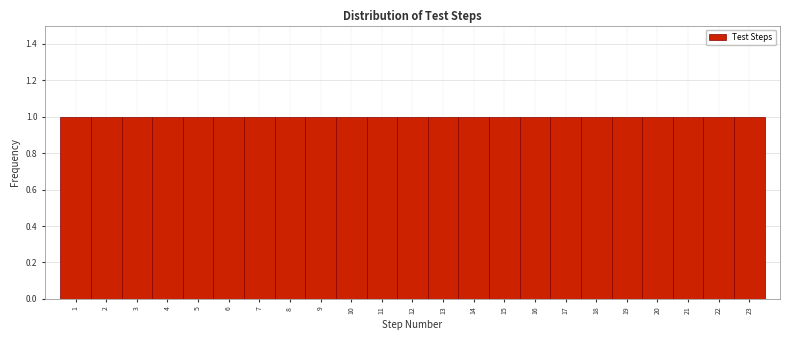

Reading left to right, list every bar in this chart as the range it spans on the x-axis followed by its height. The values are not printed on the chart, so give them approximately, as read against the axis.

0.5 to 1.5: 1
1.5 to 2.5: 1
2.5 to 3.5: 1
3.5 to 4.5: 1
4.5 to 5.5: 1
5.5 to 6.5: 1
6.5 to 7.5: 1
7.5 to 8.5: 1
8.5 to 9.5: 1
9.5 to 10.5: 1
10.5 to 11.5: 1
11.5 to 12.5: 1
12.5 to 13.5: 1
13.5 to 14.5: 1
14.5 to 15.5: 1
15.5 to 16.5: 1
16.5 to 17.5: 1
17.5 to 18.5: 1
18.5 to 19.5: 1
19.5 to 20.5: 1
20.5 to 21.5: 1
21.5 to 22.5: 1
22.5 to 23.5: 1